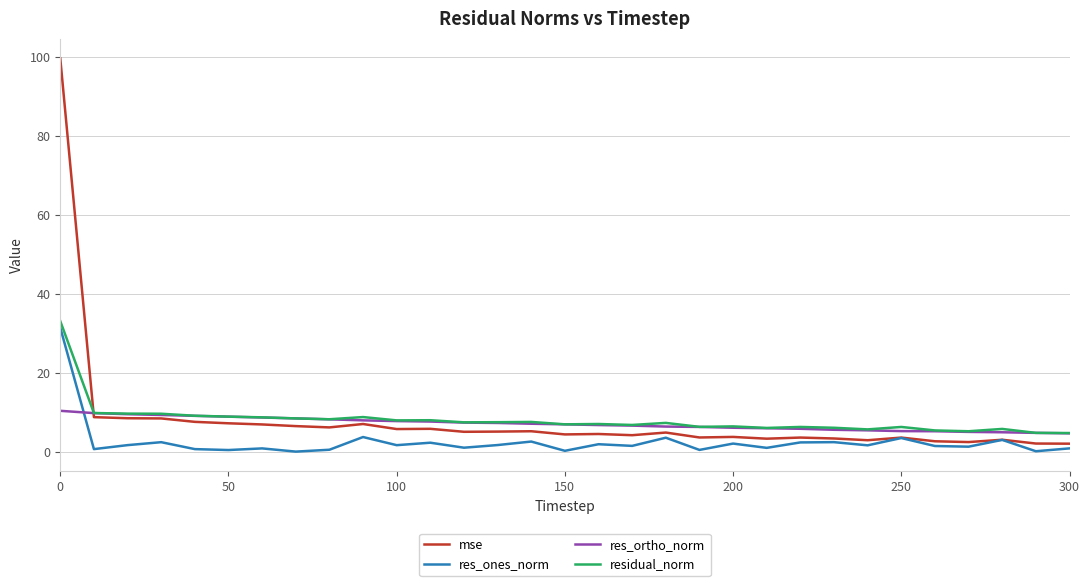

Which series ends up on top after the final intersection of res_ones_norm and res_ortho_norm?

res_ortho_norm